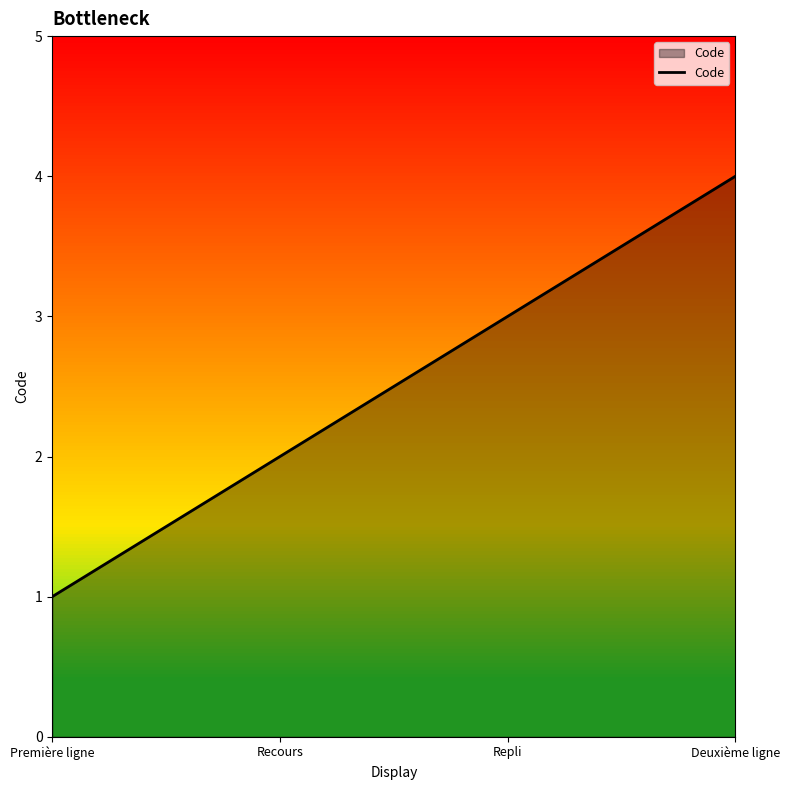

Reading right to left, transcribe all the data shown in this chart.

4	3	2	1